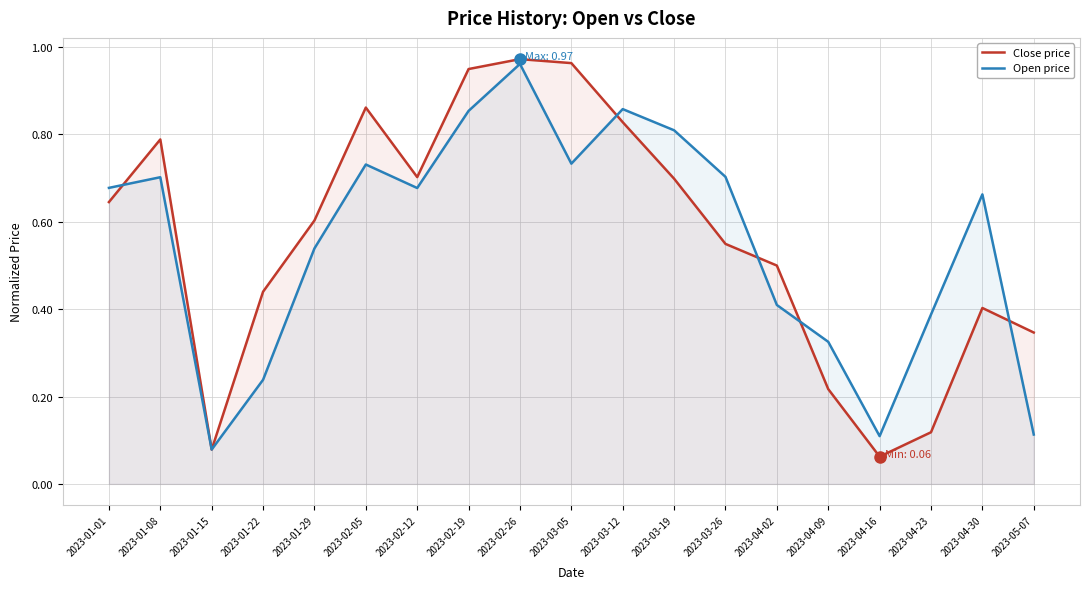

List the series in order of their peak value, highest first.

Close price, Open price